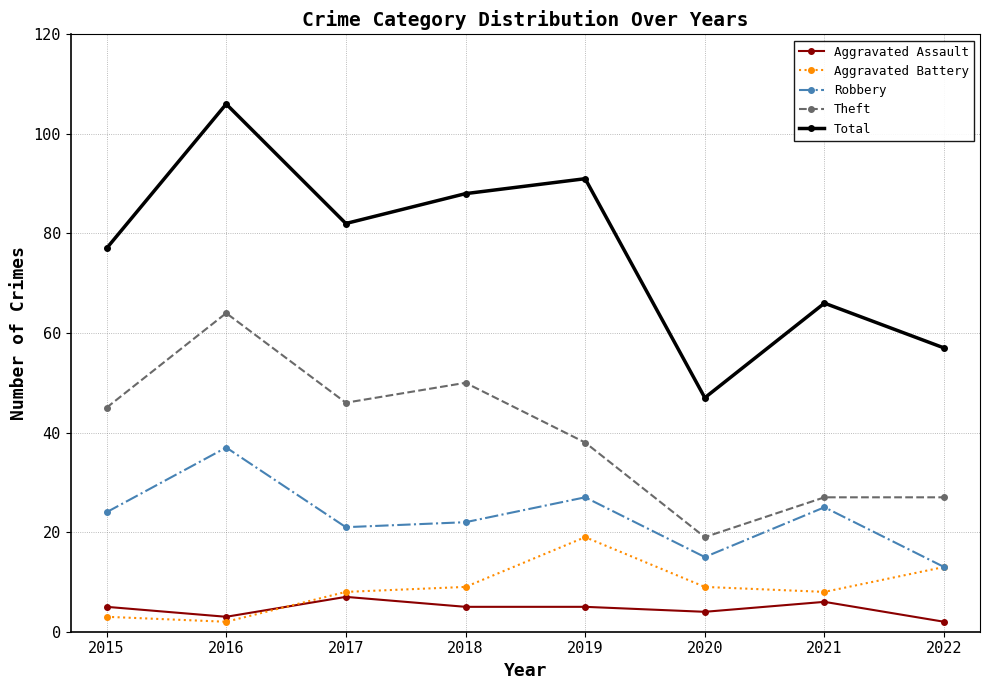

At 2021, list the series in order from largest to smallest.

Total, Theft, Robbery, Aggravated Battery, Aggravated Assault